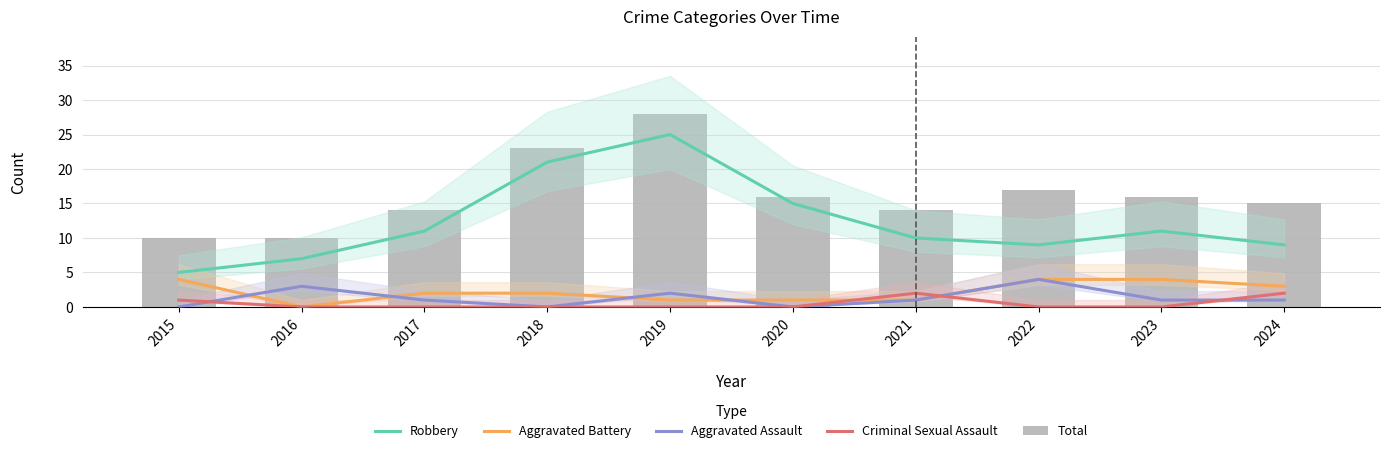

What is the difference between the Total values at 2019 and 2015?

18